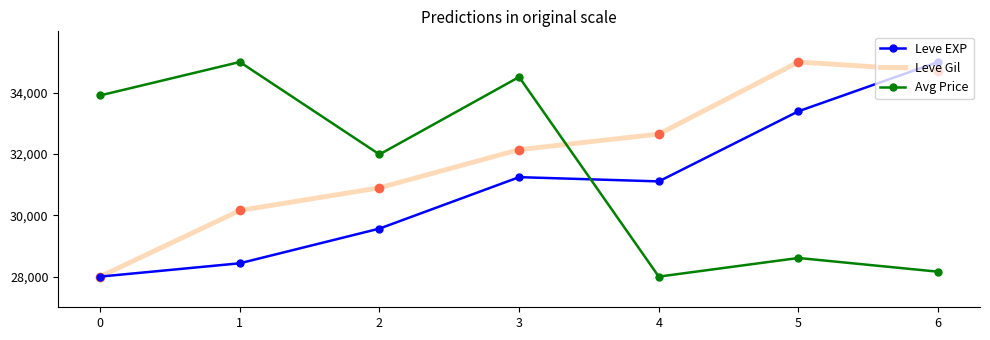

How many categories are shown in the chart?

7